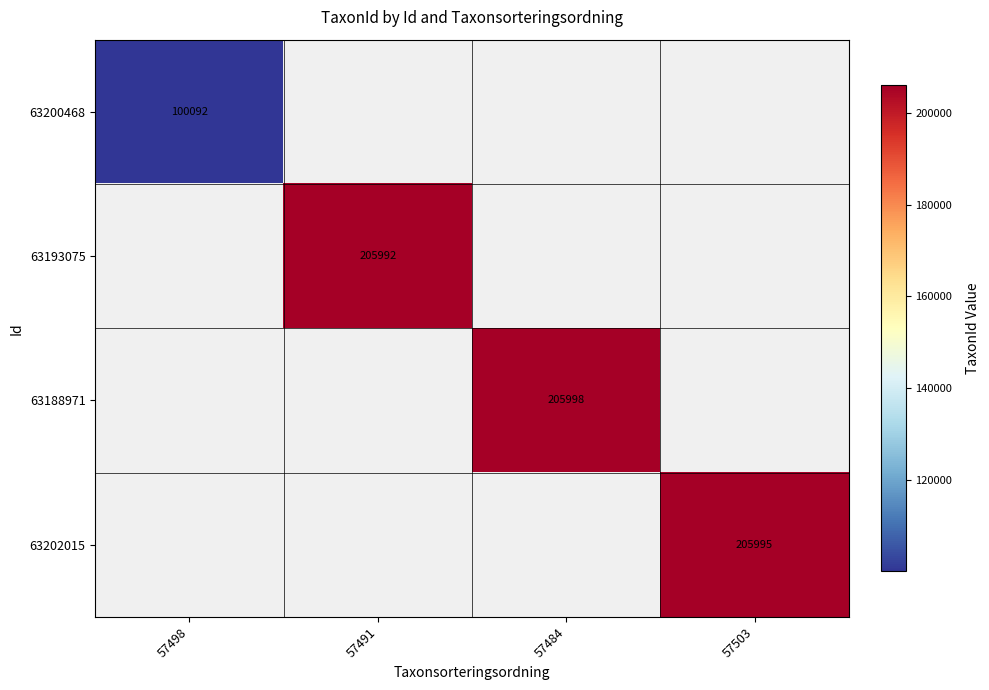

The value of 63188971 at 57484 is 335068. True or false?

False